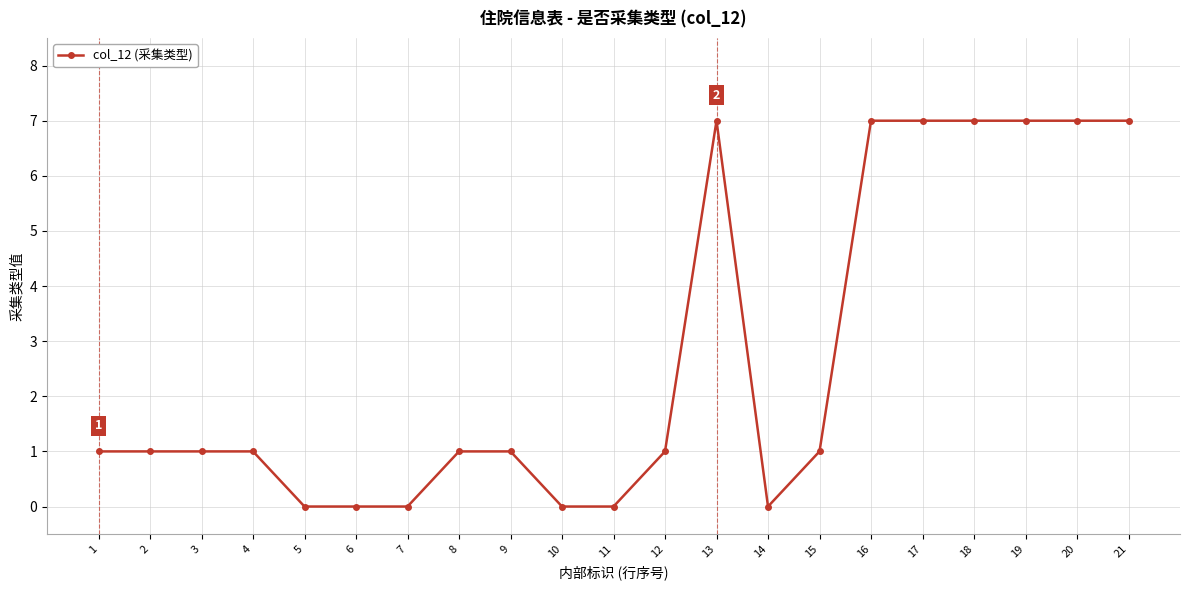

Reading left to right, what are all the values shown in this chart?

1=1	2=1	3=1	4=1	5=0	6=0	7=0	8=1	9=1	10=0	11=0	12=1	13=7	14=0	15=1	16=7	17=7	18=7	19=7	20=7	21=7